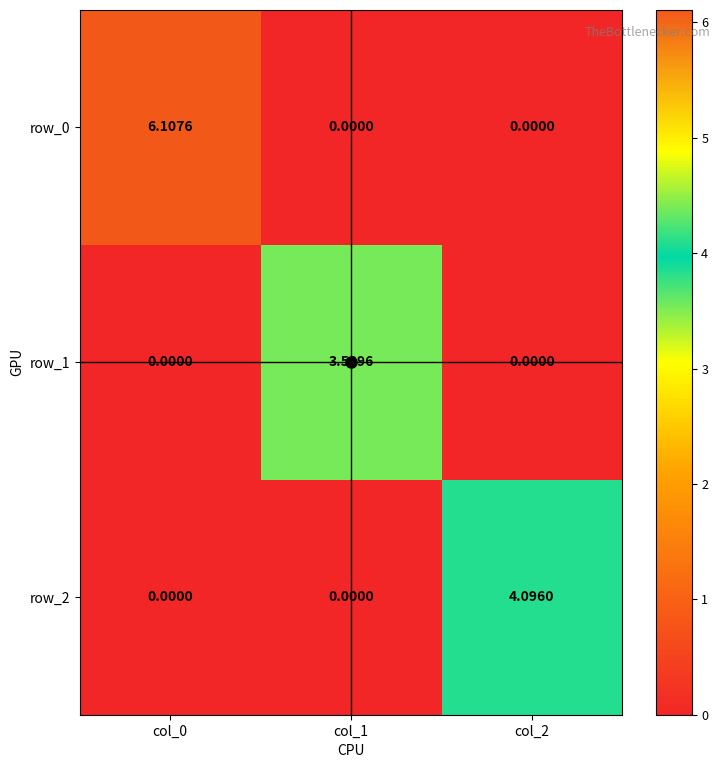

The row_0 series shows 0.0 at col_1. True or false?

True